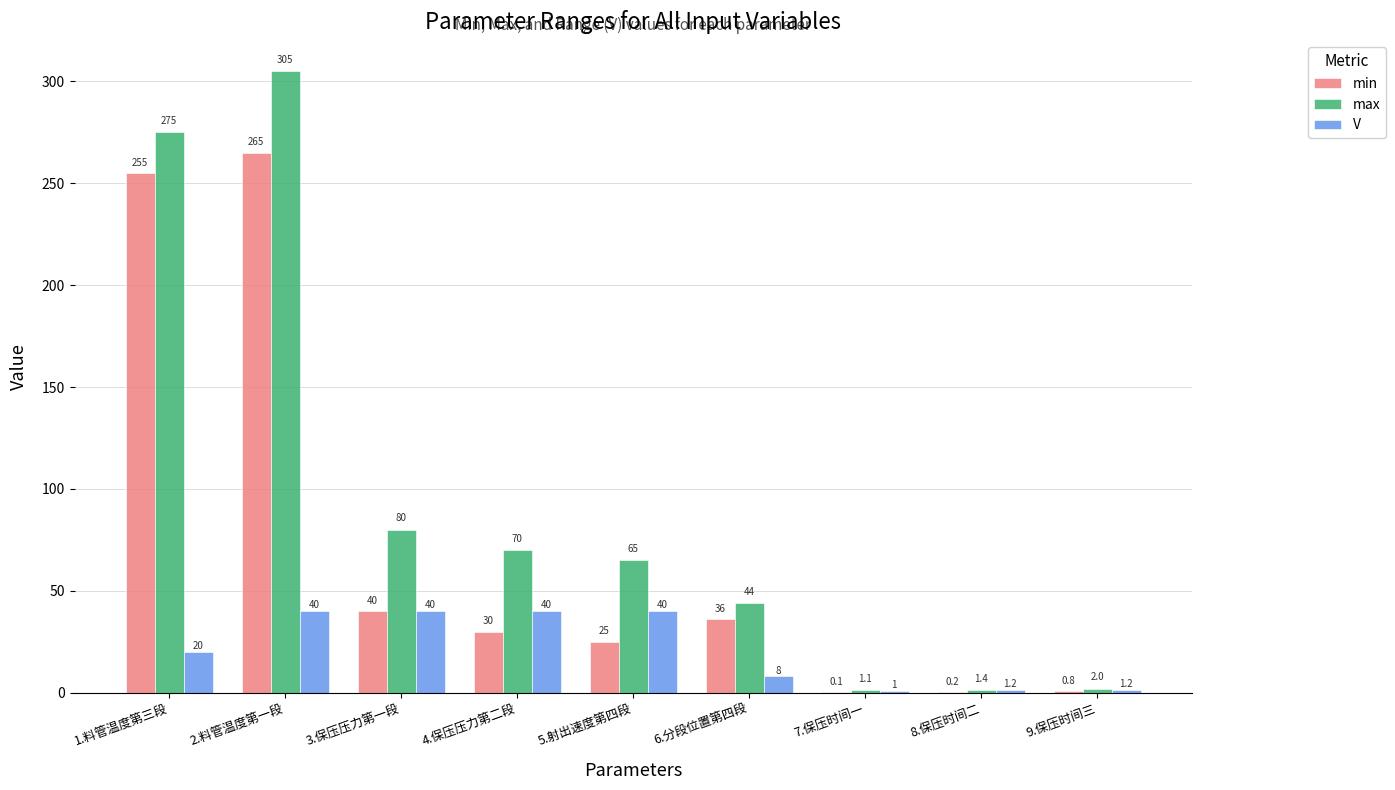

What is the highest value of the min series?

265.0